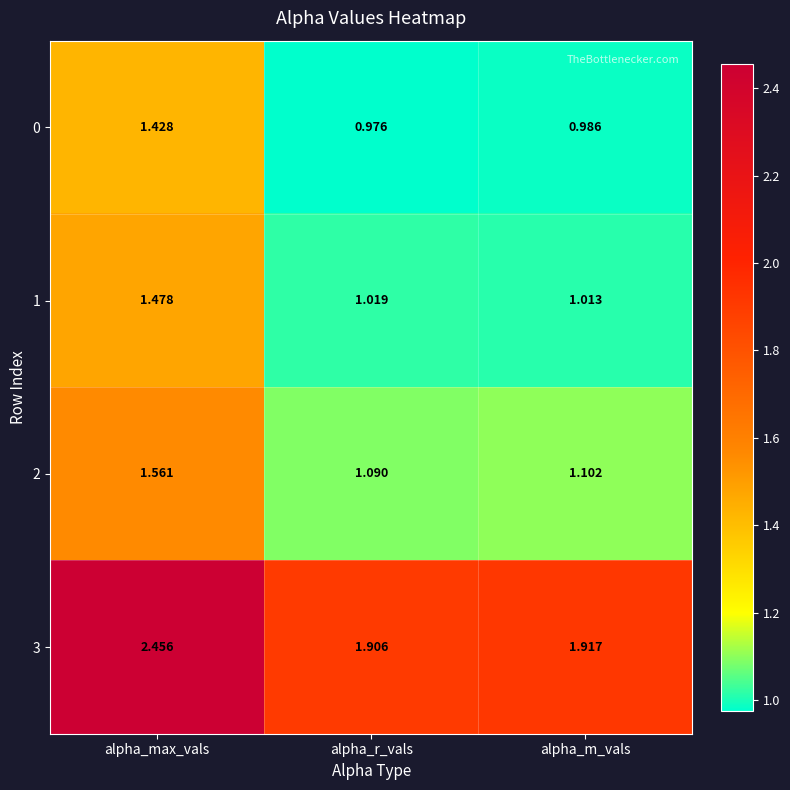

At which label is 3 closest to 2?

alpha_m_vals